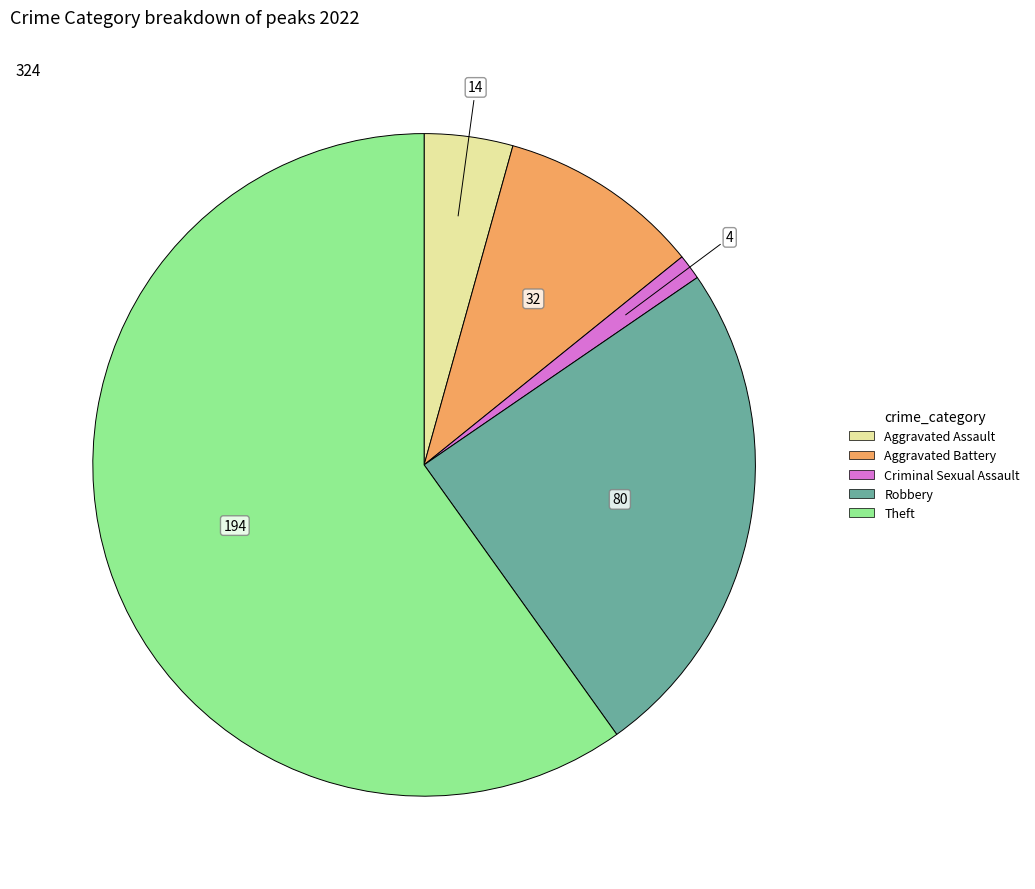

How many slices are in this pie chart?

5